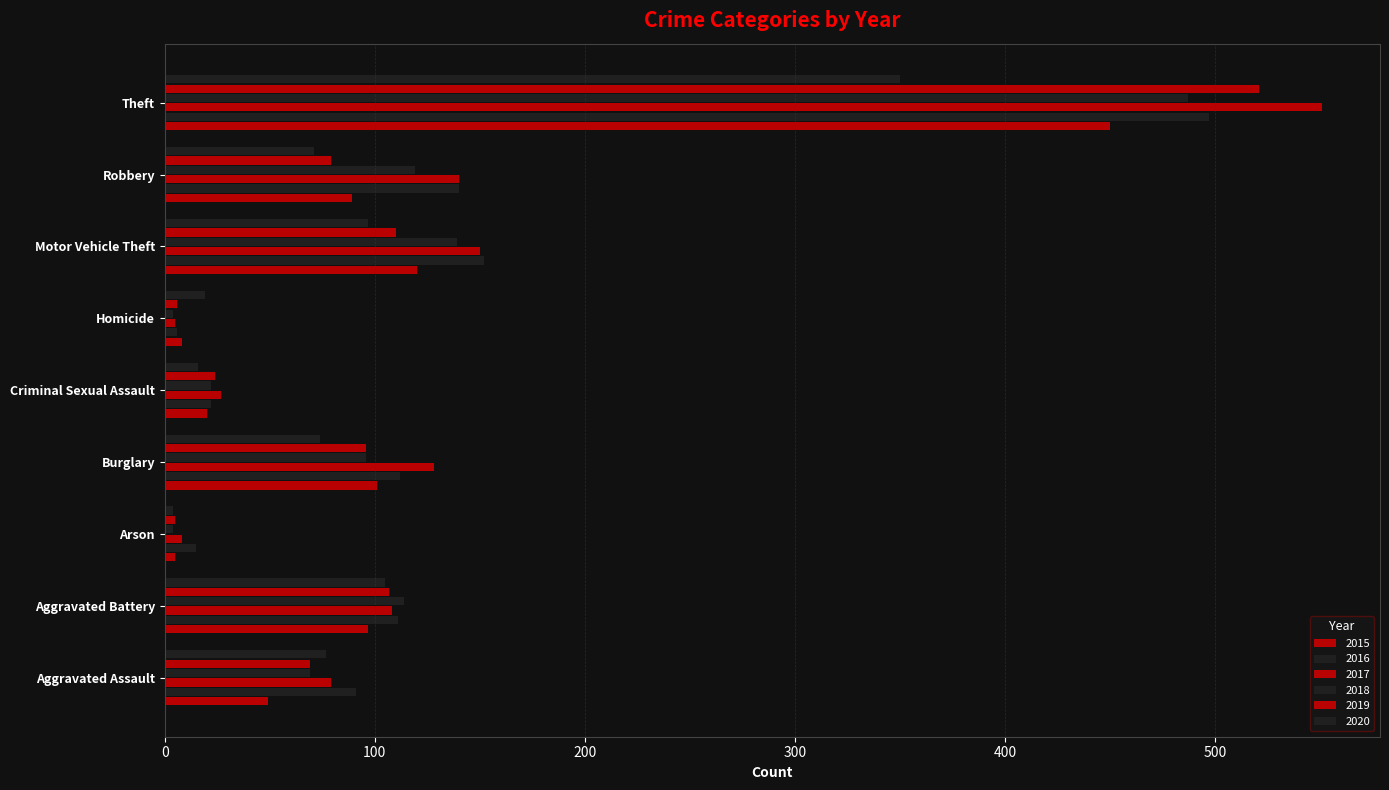

How many categories are shown in the chart?

9